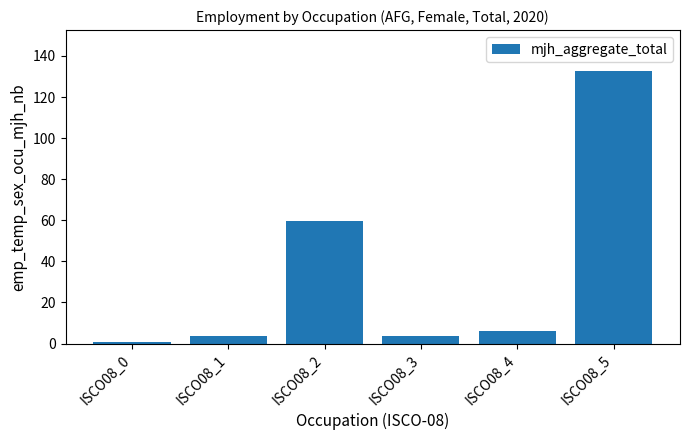

What is the average value?

34.5